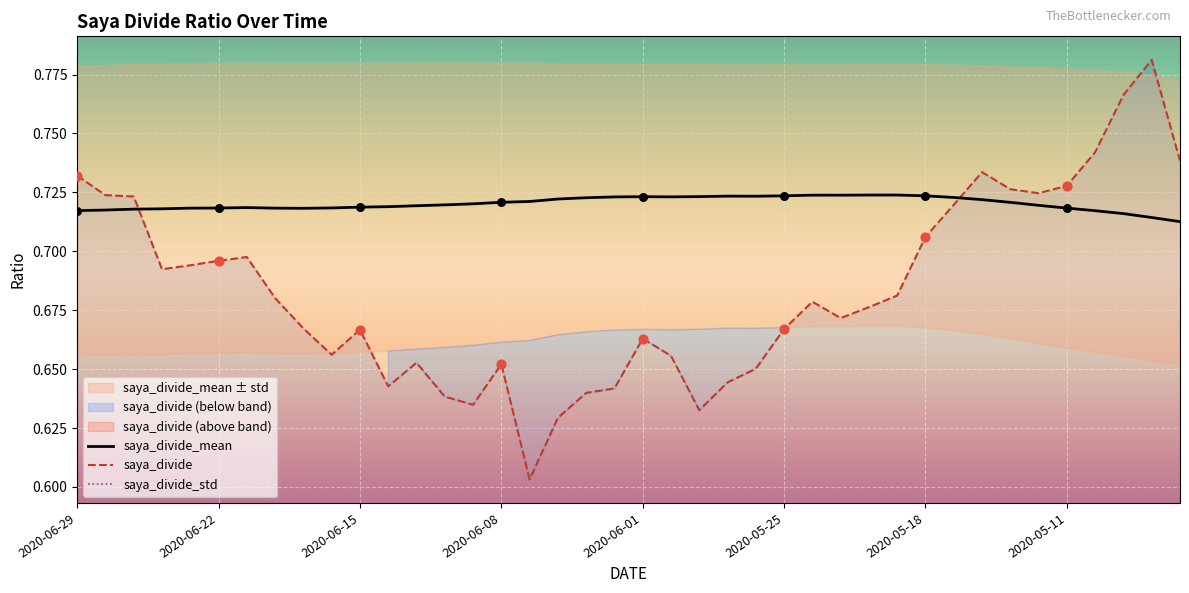

The value of saya_divide_mean at 2020-06-15 is 0.3. True or false?

False